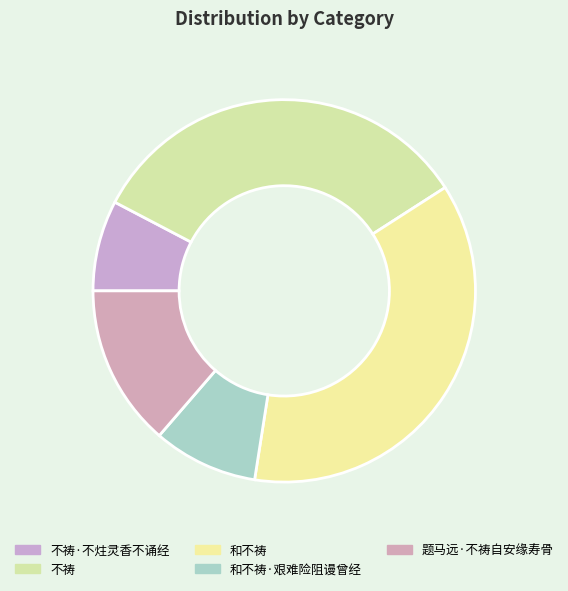

Rank the categories by value from highest to lowest.

和不祷, 不祷, 题马远·不祷自安缘寿骨, 和不祷·艰难险阻谩曾经, 不祷·不炷灵香不诵经